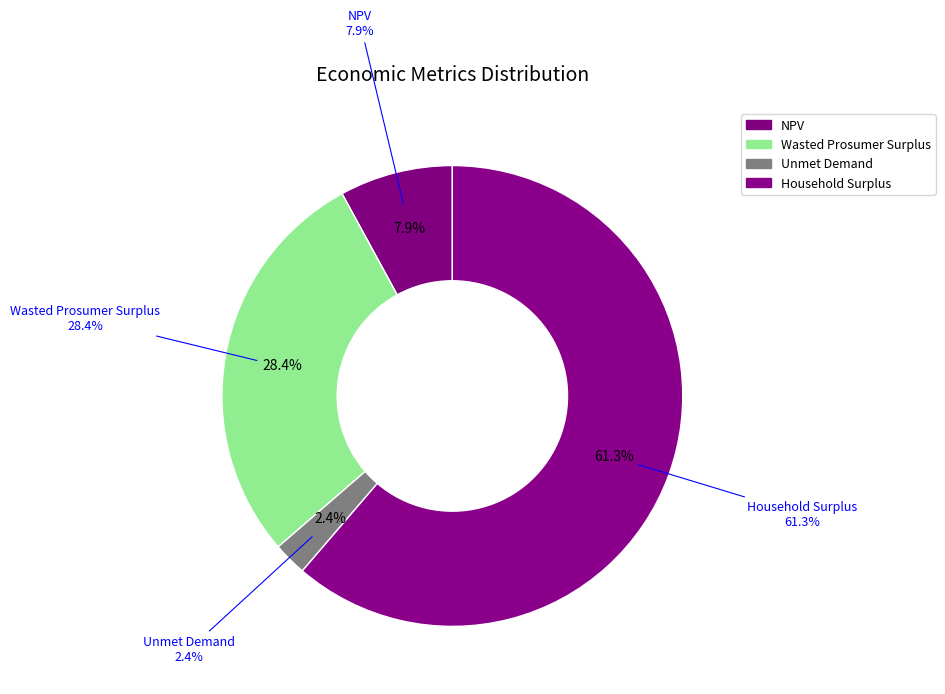

Is it true that Wasted Prosumer Surplus is 34% of the pie?

False